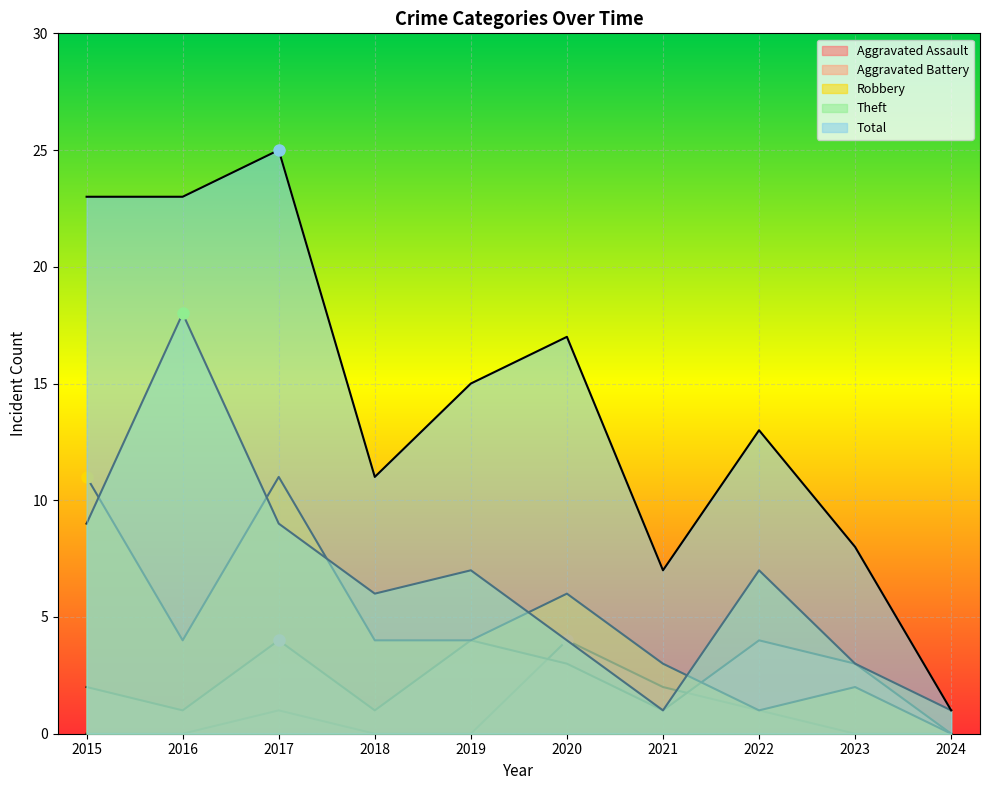

What is the total value across all series at 2023?

16